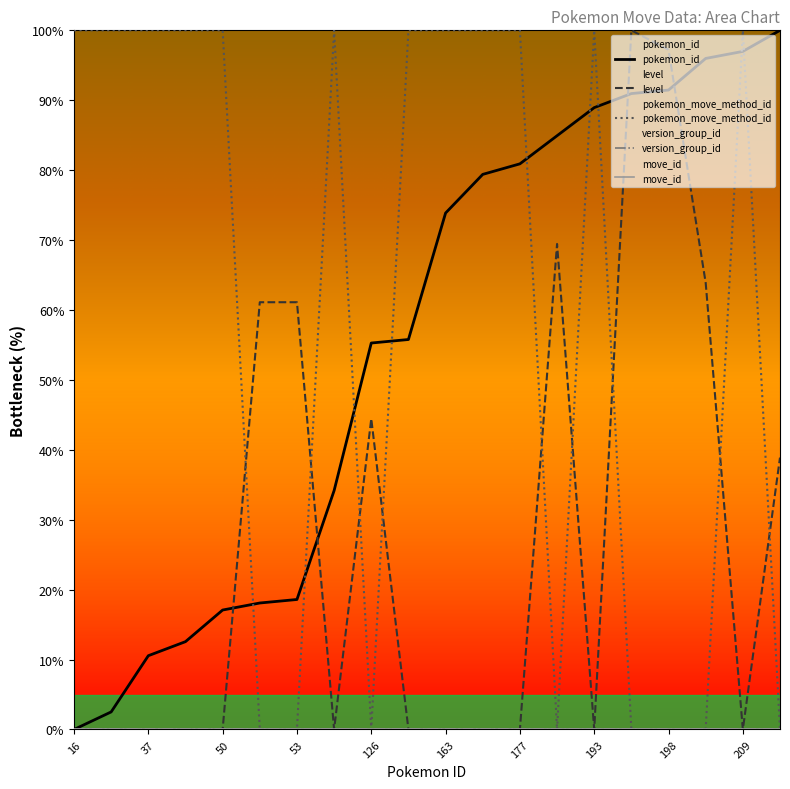

How many interior local valleys does the pokemon_move_method_id series have?

2